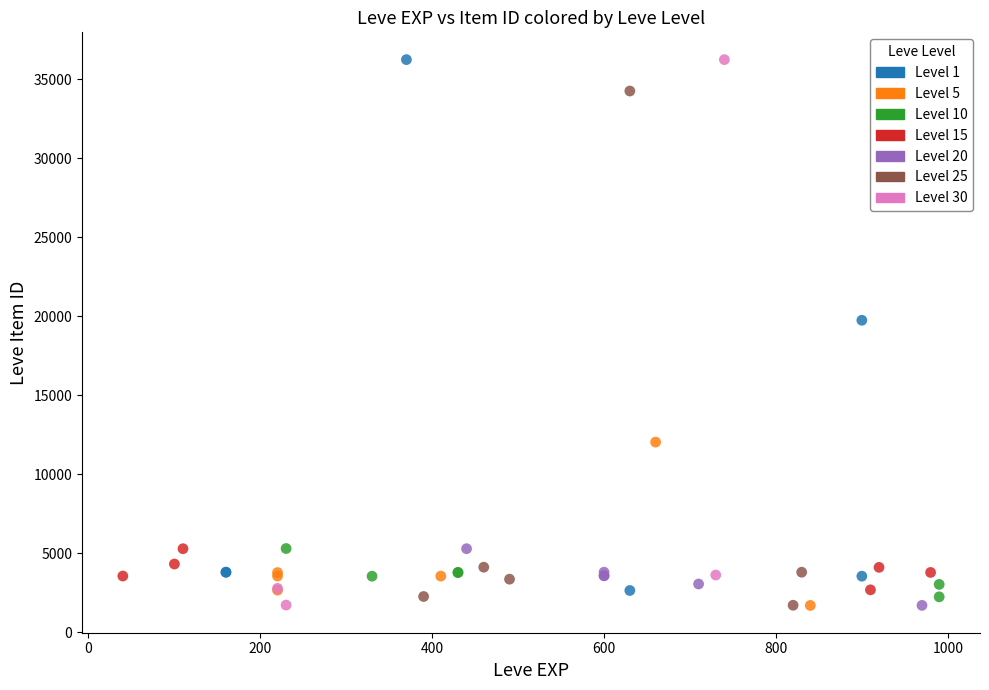

Which series has the widest spread of Y values?

Level 30